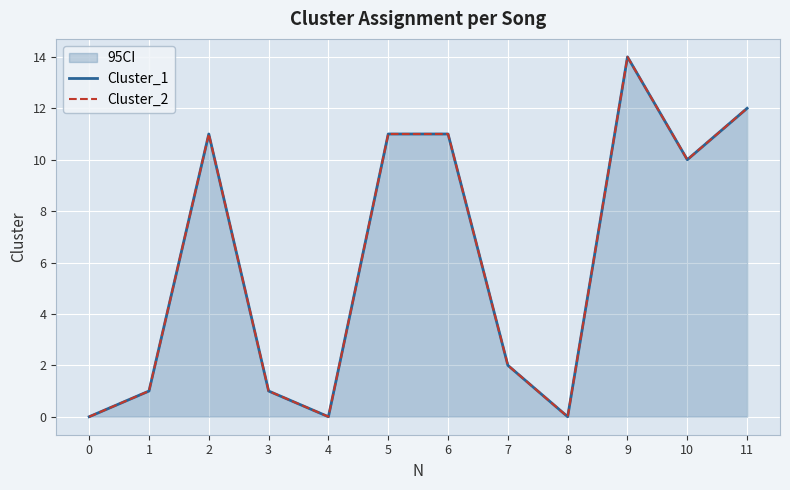

True or false: Cluster_1 and Cluster_2 cross at least once.

False